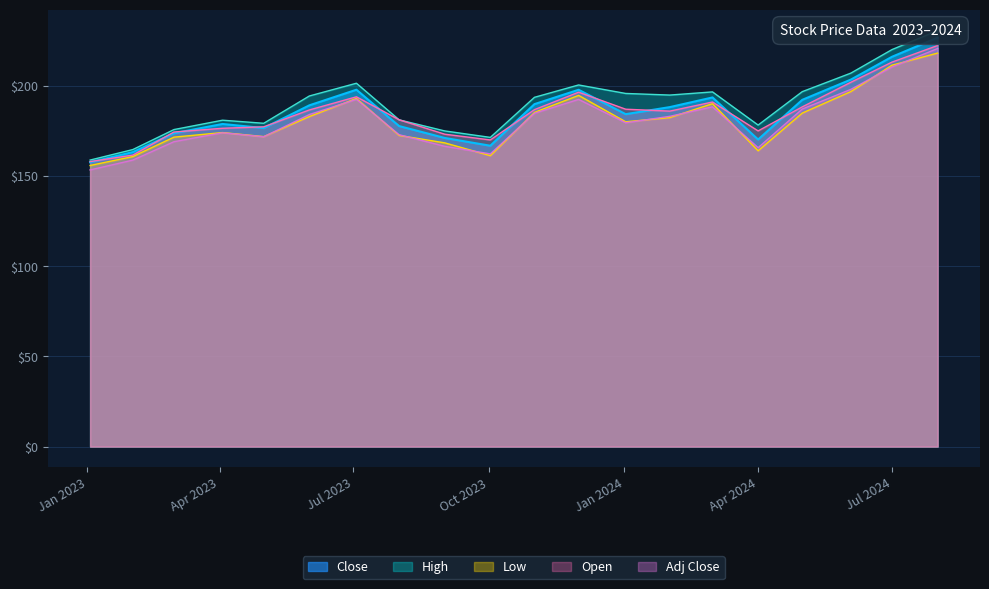

Is it true that Open equals 135.5 at Jul 2024?

False